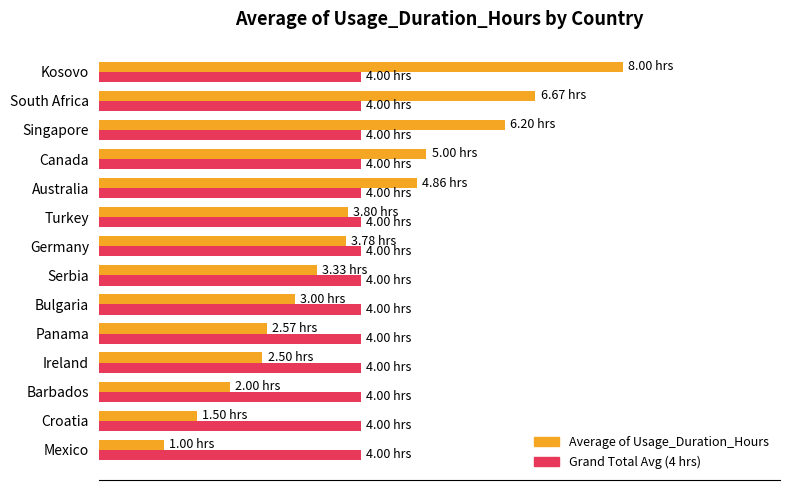

What are all the series names shown in the legend?

Average of Usage_Duration_Hours, Grand Total Avg (4 hrs)